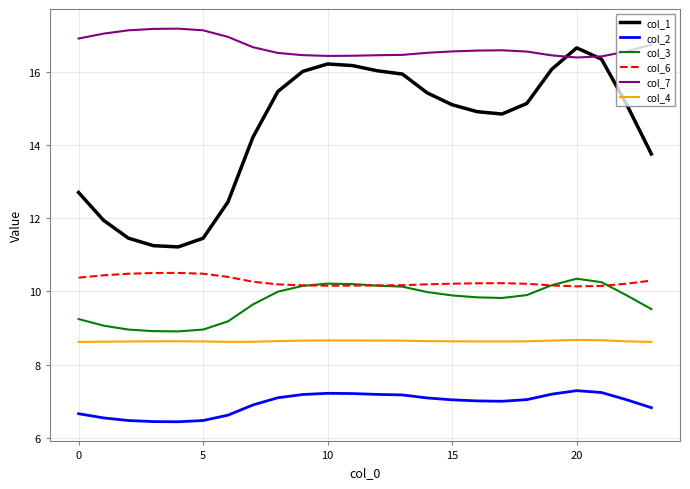

At how many categories does at least one series exceed 16?

24